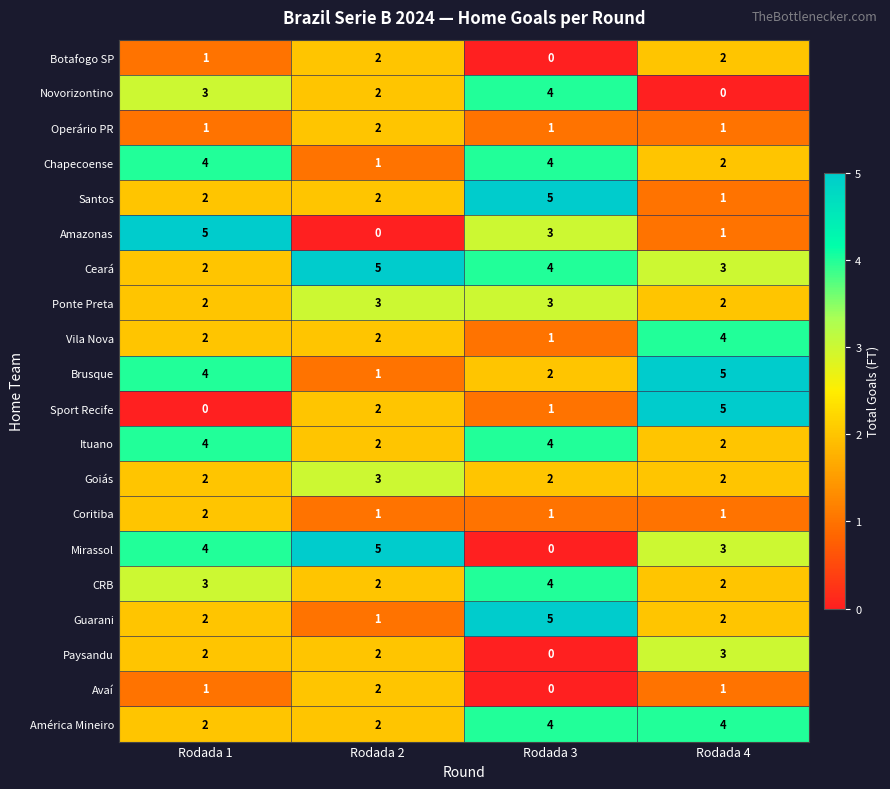

Between Rodada 1 and Rodada 4, which series saw the biggest shift?

Sport Recife